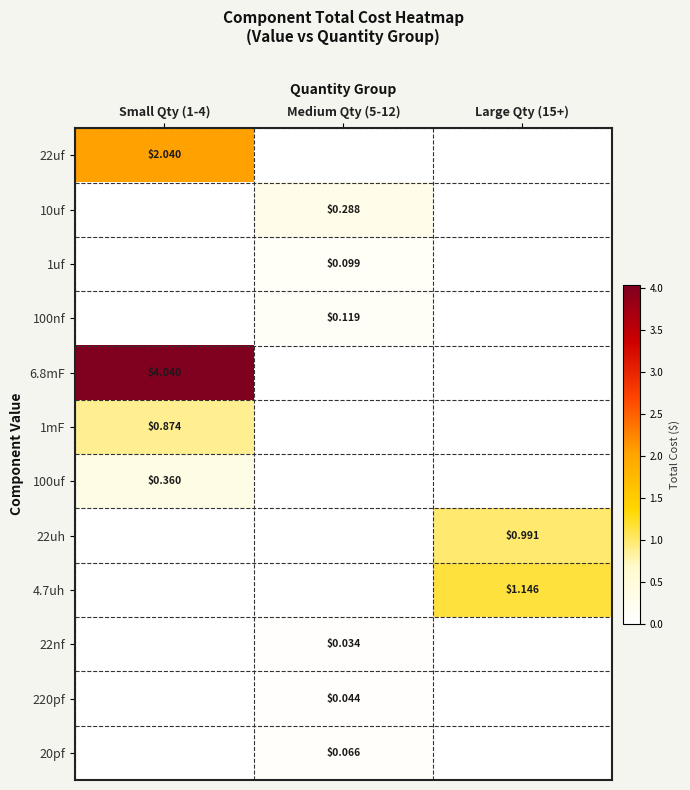

True or false: 220pf has a value of 0.0 at Medium Qty (5-12).

False